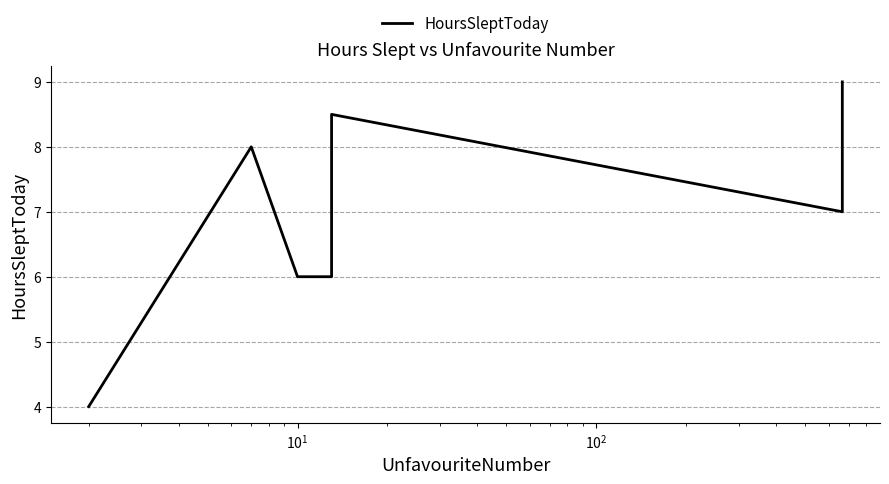

Count the number of data series in this chart.

1